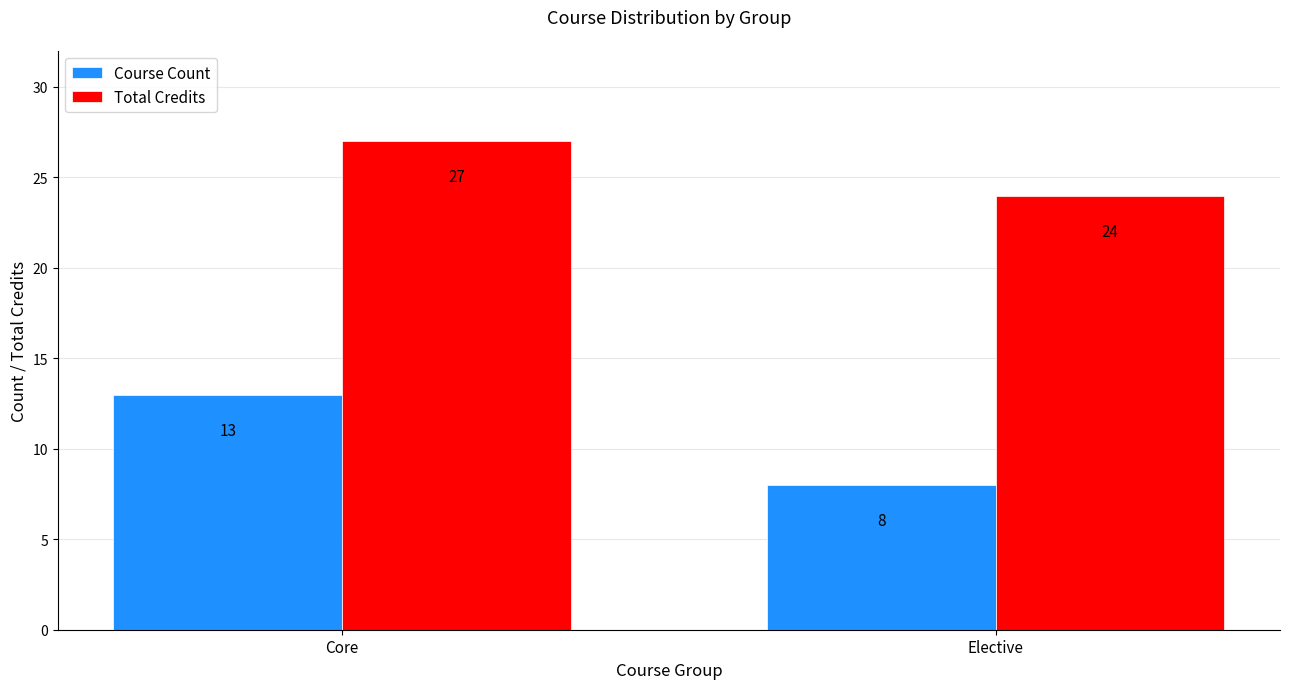

What is the difference between the Course Count values at Elective and Core?

5